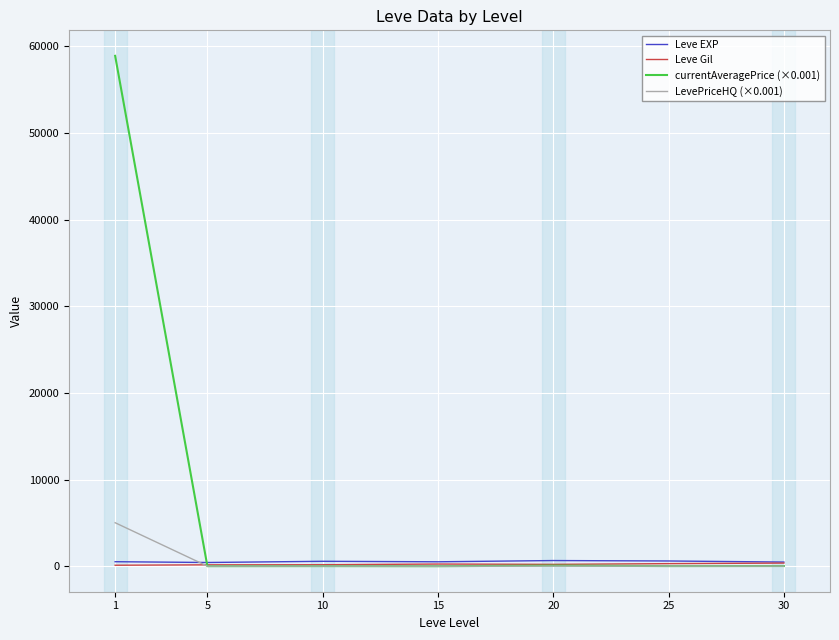

What is the difference between the highest and lowest values at 5?

422.9